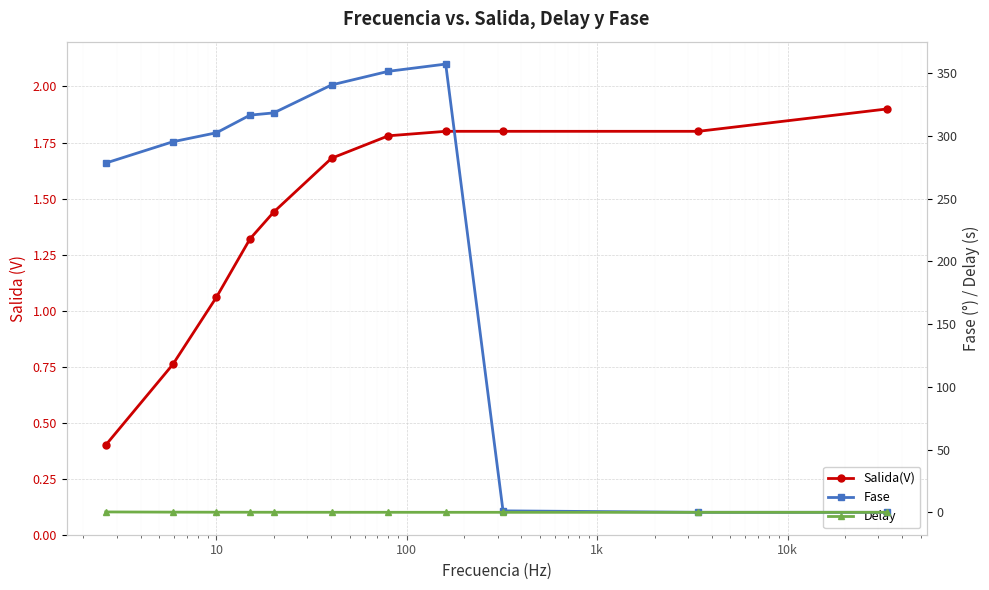

The Fase series shows 99.1 at 0.1. True or false?

False